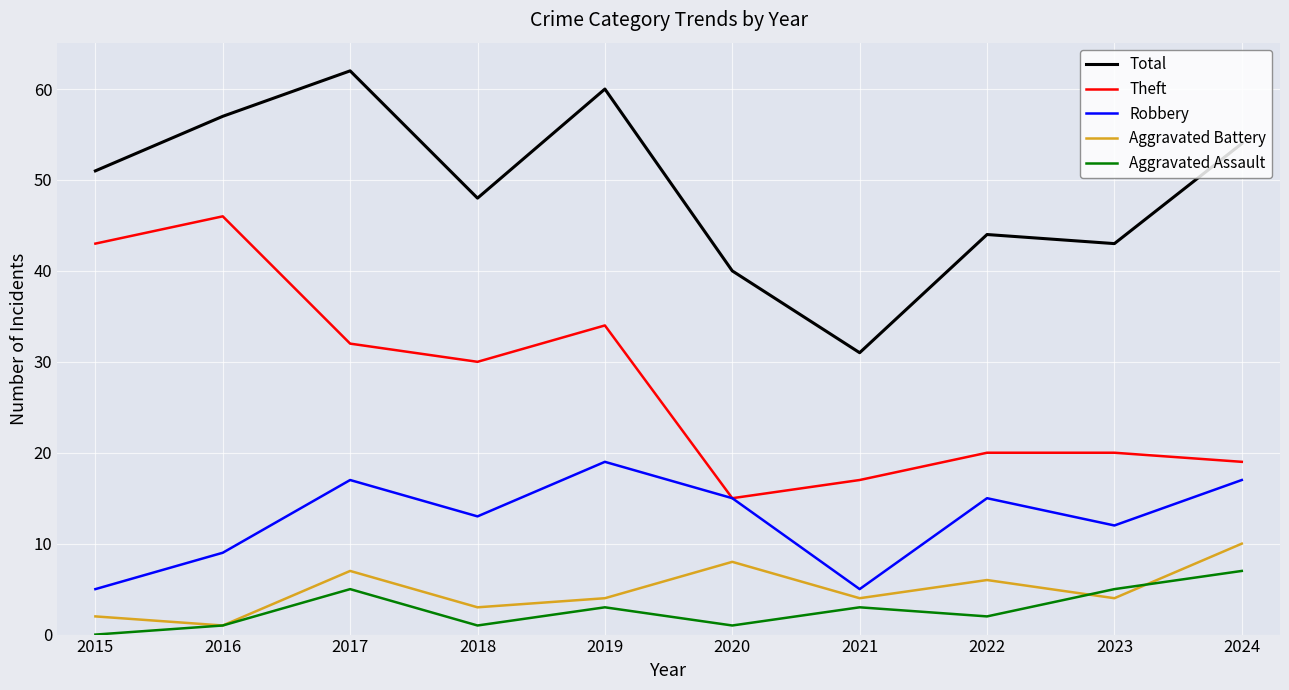

Where is the first local minimum for Aggravated Assault?

2018